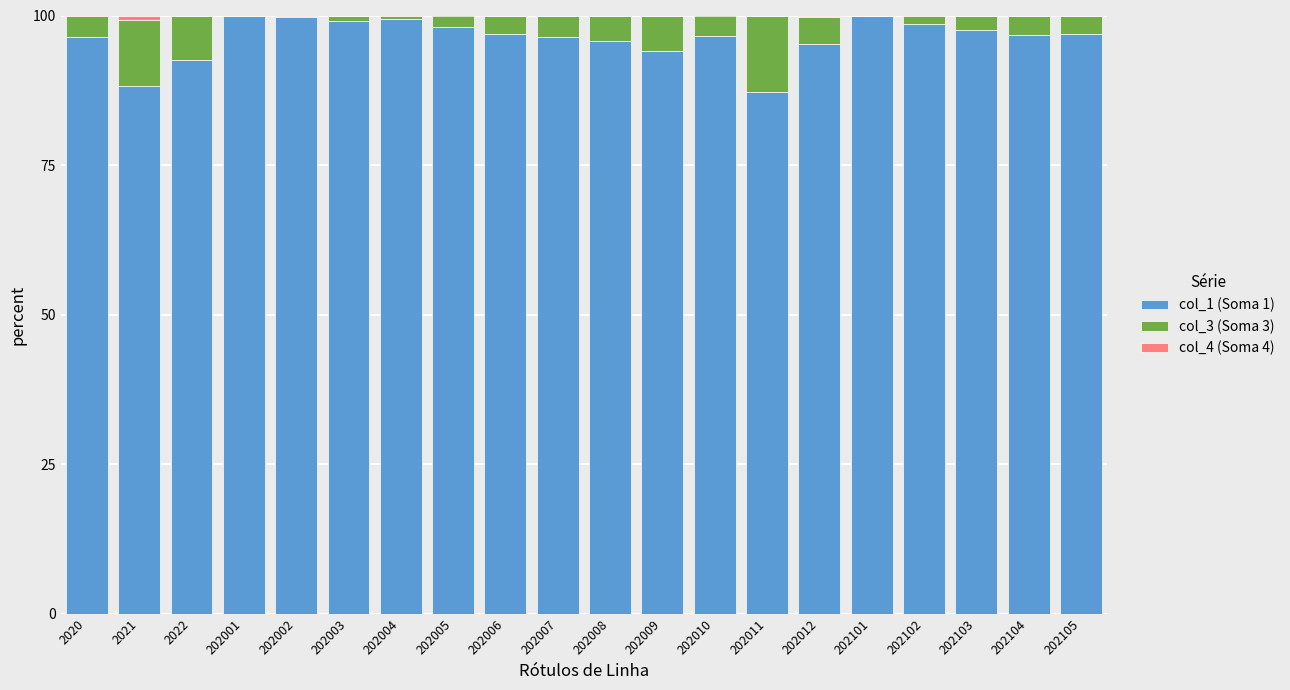

What is the highest value of the col_1 (Soma 1) series?

100.0